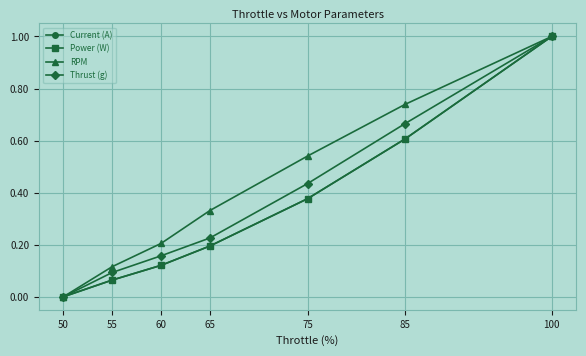

What is the value of the Current (A) point at the 5th from the left?

0.4